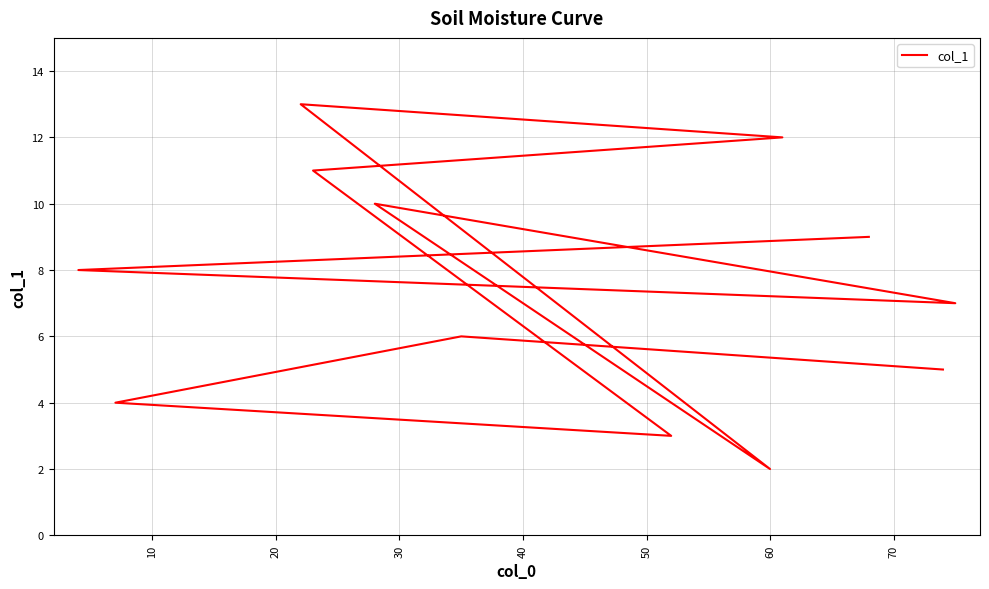

How many distinct data groups are displayed?

1